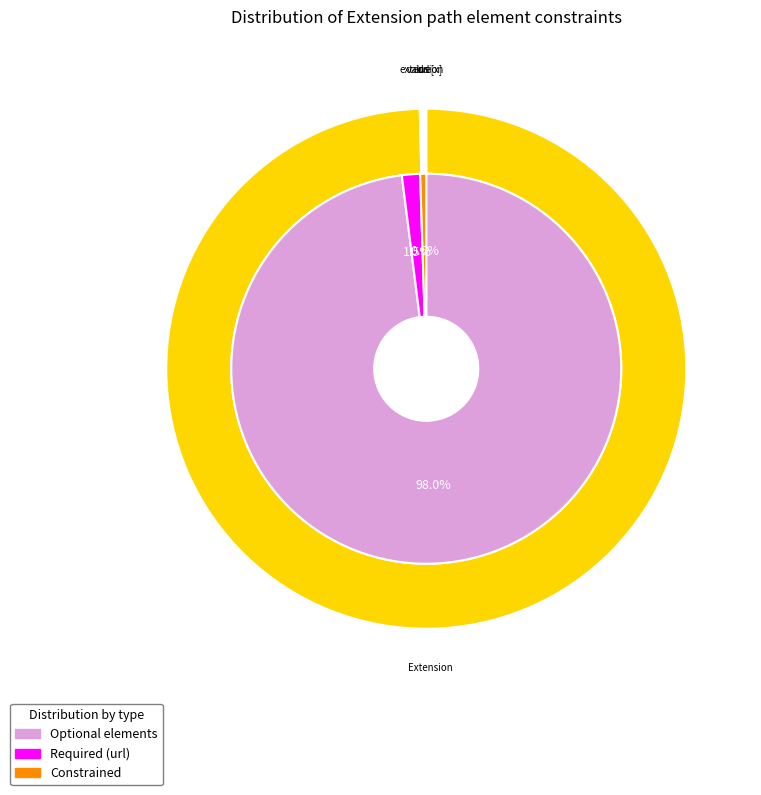

Rank the categories by value from lowest to highest.

Extension, Extension.id, Extension.extension, Extension.value[x], Extension.url